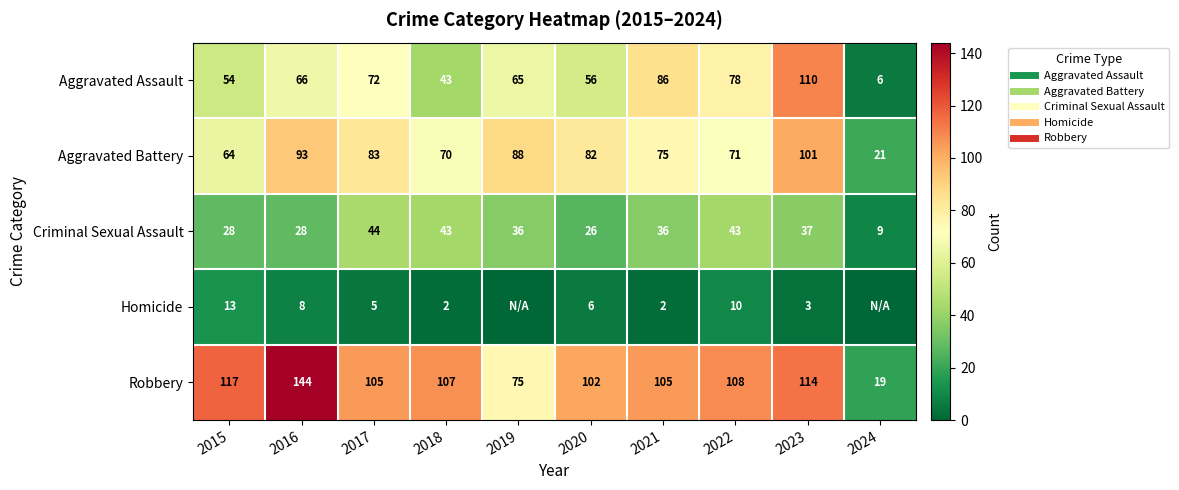

Where is Robbery nearest to the value 81?

2019